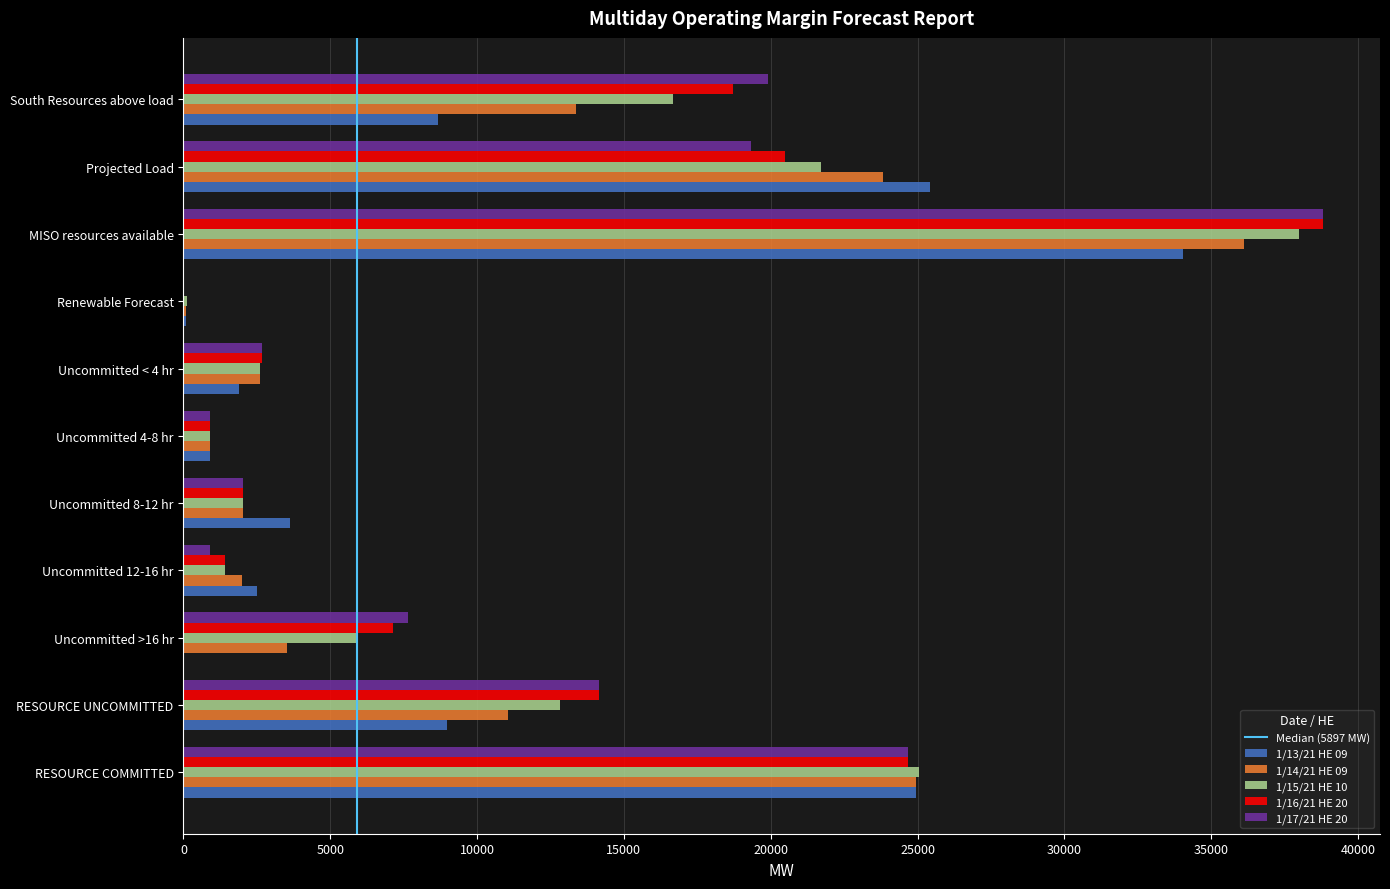

The value of 1/16/21 HE 20 at MISO resources available is 38810.8. True or false?

True